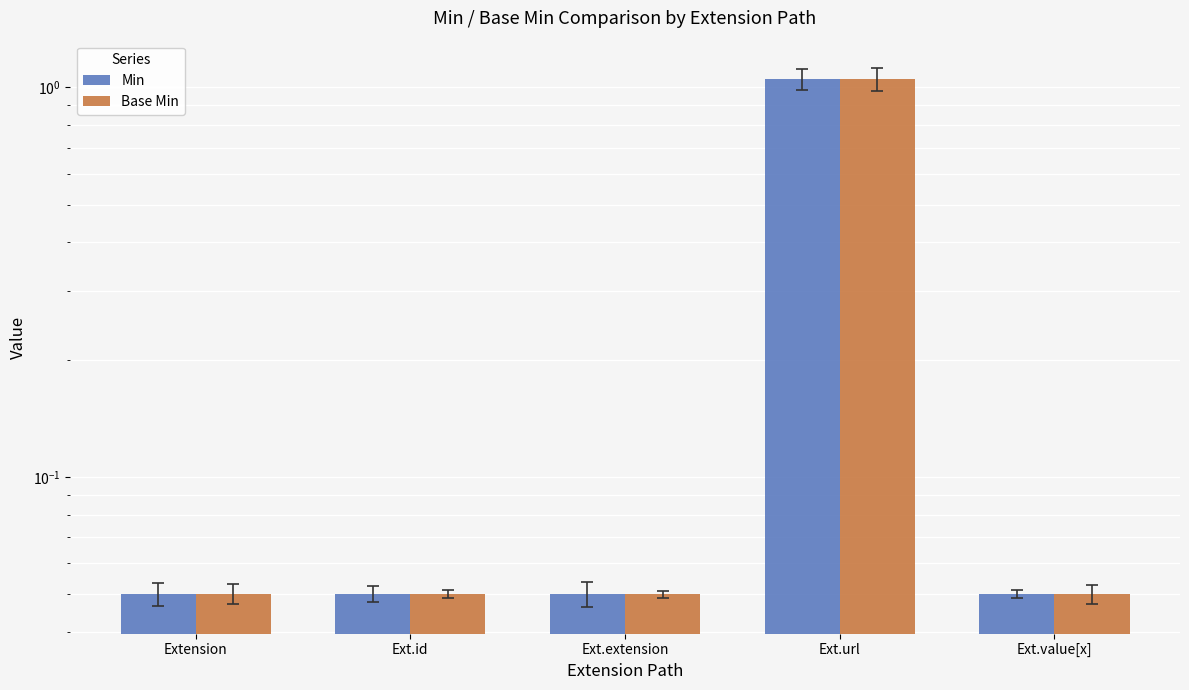

List the labels in order of Min value, largest first.

Ext.url, Extension, Ext.id, Ext.extension, Ext.value[x]